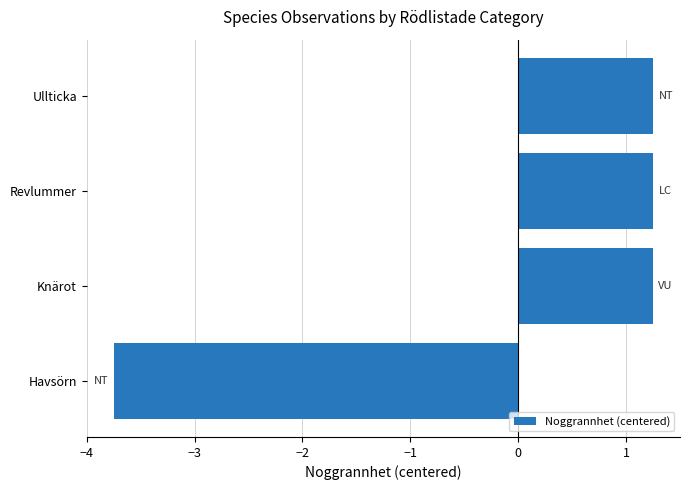

How many data points does each series have?

4